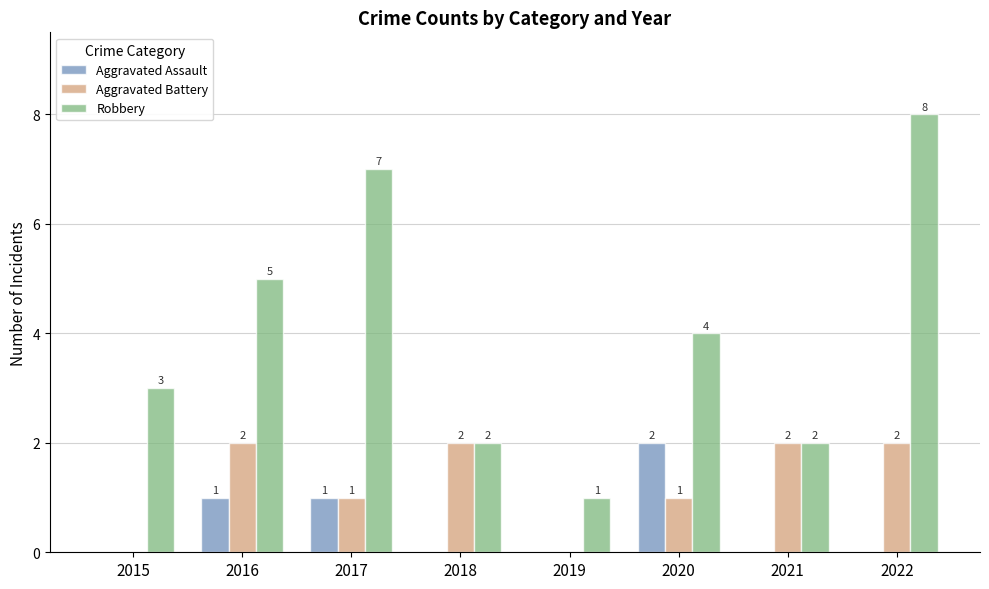

How many groups of bars are there?

8